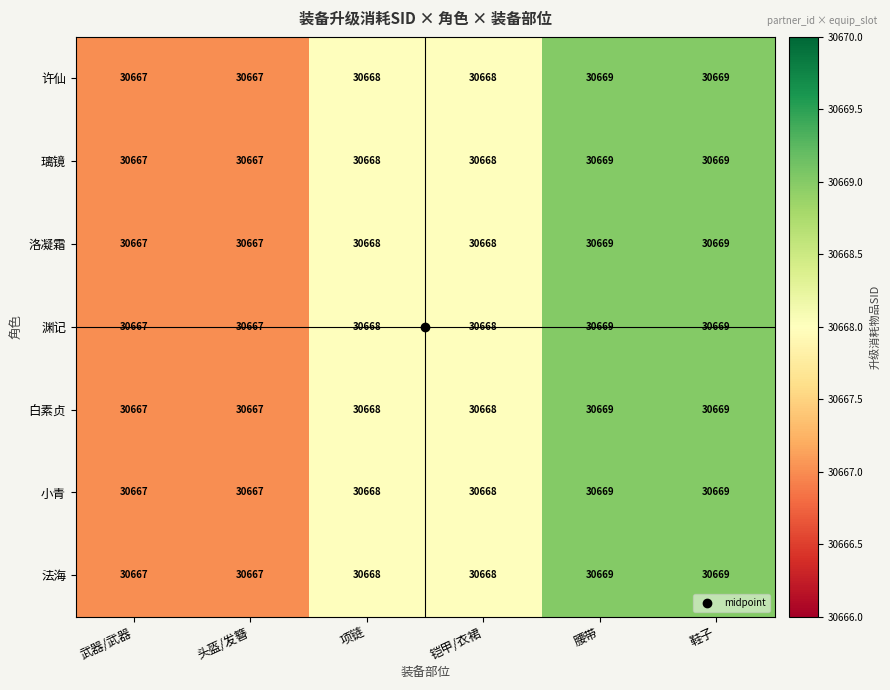

What value does the 法海 series have at 头盔/发簪?

30667